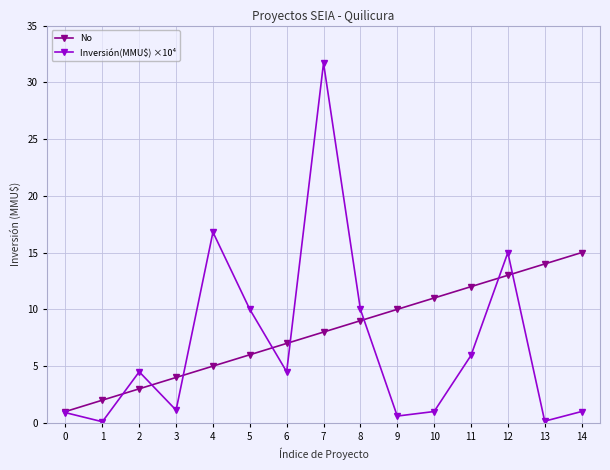

Which series has the largest range (max minus min)?

Inversión(MMU$) ×10⁴